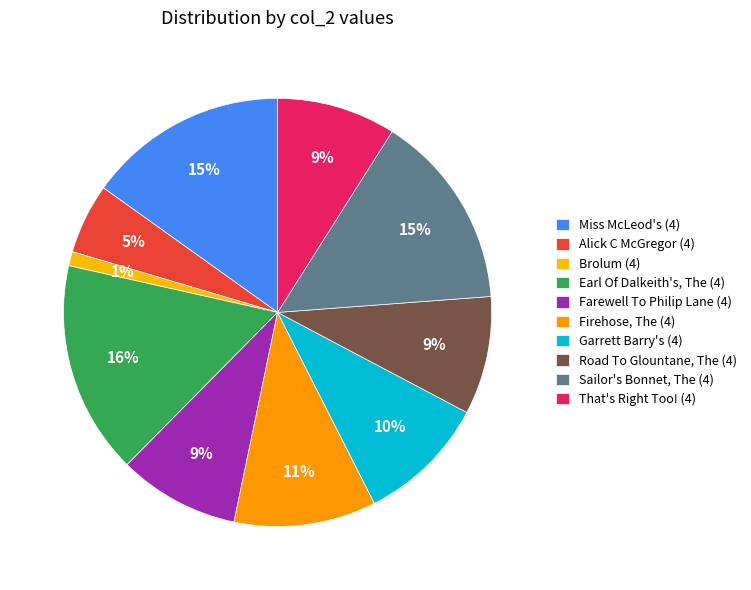

The Garrett Barry's (4) slice represents 10% of the pie. True or false?

True